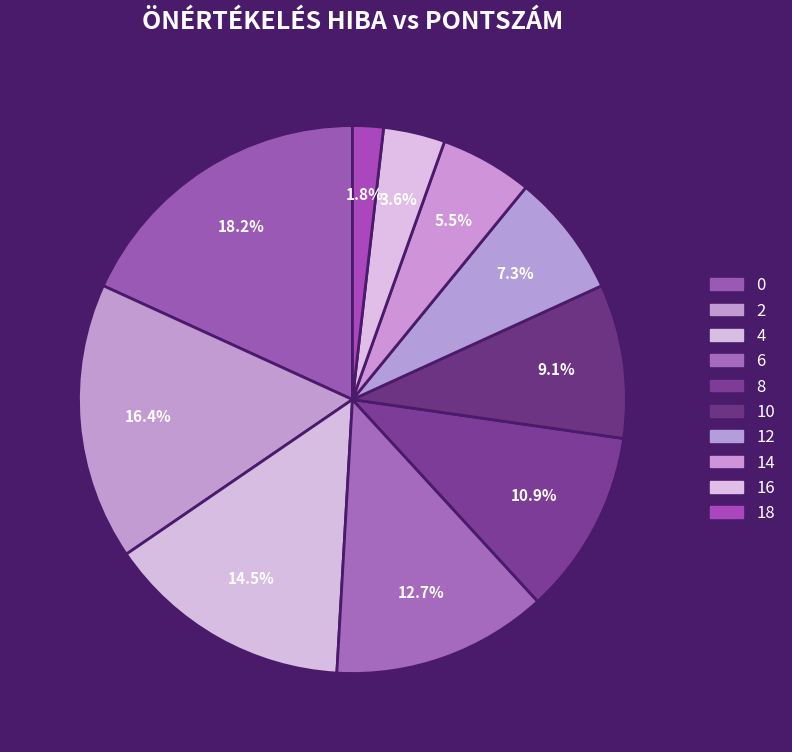

To the nearest percent, what portion does 14 represent?

5%